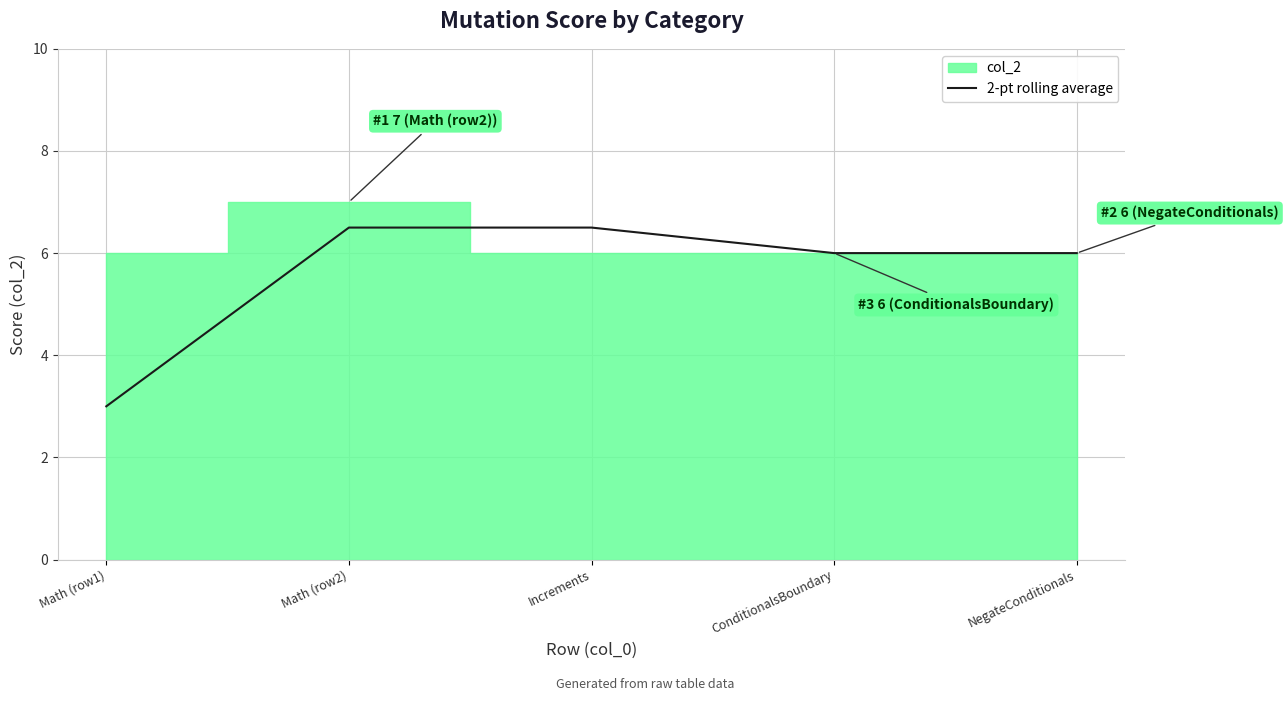

The 2-pt rolling average series shows 3.2 at ConditionalsBoundary. True or false?

False